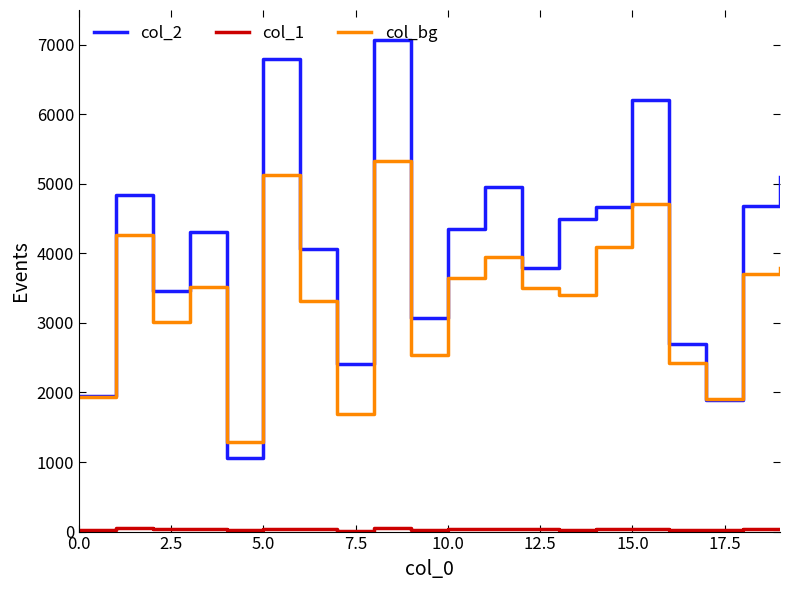

Which series has the widest spread of values?

col_2